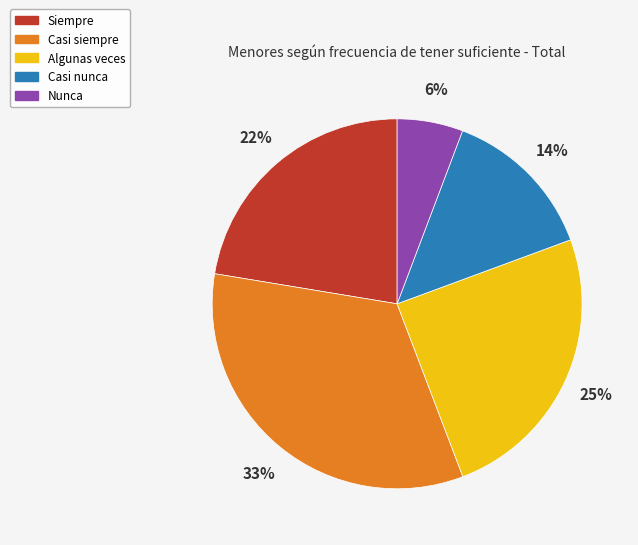

How many segments does this pie chart have?

5